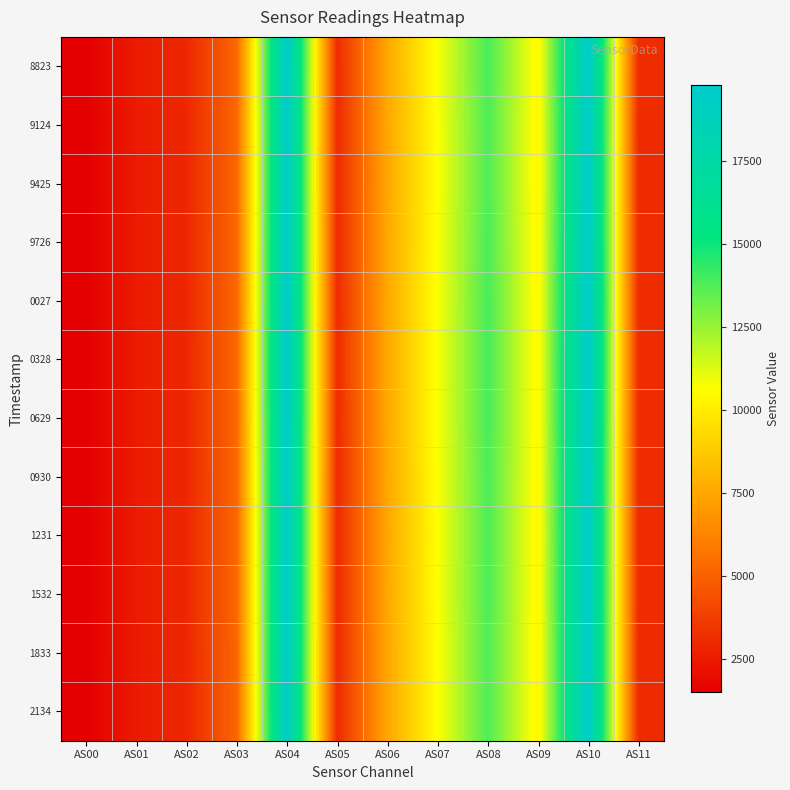

Reading right to left, transcribe all the data shown in this chart.

8823: AS11=3074	AS10=19753	AS09=10374	AS08=13889	AS07=10737	AS06=7536	AS05=3072	AS04=19740	AS03=5228	AS02=2916	AS01=2491	AS00=1498
9124: AS11=3056	AS10=19651	AS09=10325	AS08=13816	AS07=10680	AS06=7497	AS05=3058	AS04=19645	AS03=5206	AS02=2902	AS01=2477	AS00=1491
9425: AS11=3052	AS10=19608	AS09=10318	AS08=13794	AS07=10673	AS06=7490	AS05=3050	AS04=19608	AS03=5196	AS02=2897	AS01=2476	AS00=1490
9726: AS11=3064	AS10=19680	AS09=10354	AS08=13848	AS07=10710	AS06=7517	AS05=3062	AS04=19674	AS03=5215	AS02=2909	AS01=2485	AS00=1496
0027: AS11=3076	AS10=19738	AS09=10383	AS08=13893	AS07=10741	AS06=7541	AS05=3076	AS04=19746	AS03=5231	AS02=2918	AS01=2491	AS00=1498
0328: AS11=3082	AS10=19789	AS09=10391	AS08=13902	AS07=10753	AS06=7547	AS05=3082	AS04=19779	AS03=5238	AS02=2922	AS01=2494	AS00=1499
0629: AS11=3076	AS10=19752	AS09=10395	AS08=13905	AS07=10754	AS06=7543	AS05=3078	AS04=19753	AS03=5235	AS02=2920	AS01=2493	AS00=1500
0930: AS11=3060	AS10=19641	AS09=10345	AS08=13830	AS07=10701	AS06=7512	AS05=3056	AS04=19646	AS03=5211	AS02=2906	AS01=2482	AS00=1493
1231: AS11=3058	AS10=19618	AS09=10320	AS08=13810	AS07=10681	AS06=7495	AS05=3056	AS04=19622	AS03=5200	AS02=2898	AS01=2477	AS00=1490
1532: AS11=3062	AS10=19647	AS09=10337	AS08=13831	AS07=10697	AS06=7510	AS05=3060	AS04=19660	AS03=5211	AS02=2904	AS01=2480	AS00=1492
1833: AS11=3054	AS10=19600	AS09=10285	AS08=13774	AS07=10647	AS06=7477	AS05=3056	AS04=19608	AS03=5192	AS02=2892	AS01=2469	AS00=1486
2134: AS11=3054	AS10=19599	AS09=10289	AS08=13770	AS07=10652	AS06=7479	AS05=3054	AS04=19576	AS03=5188	AS02=2891	AS01=2467	AS00=1485